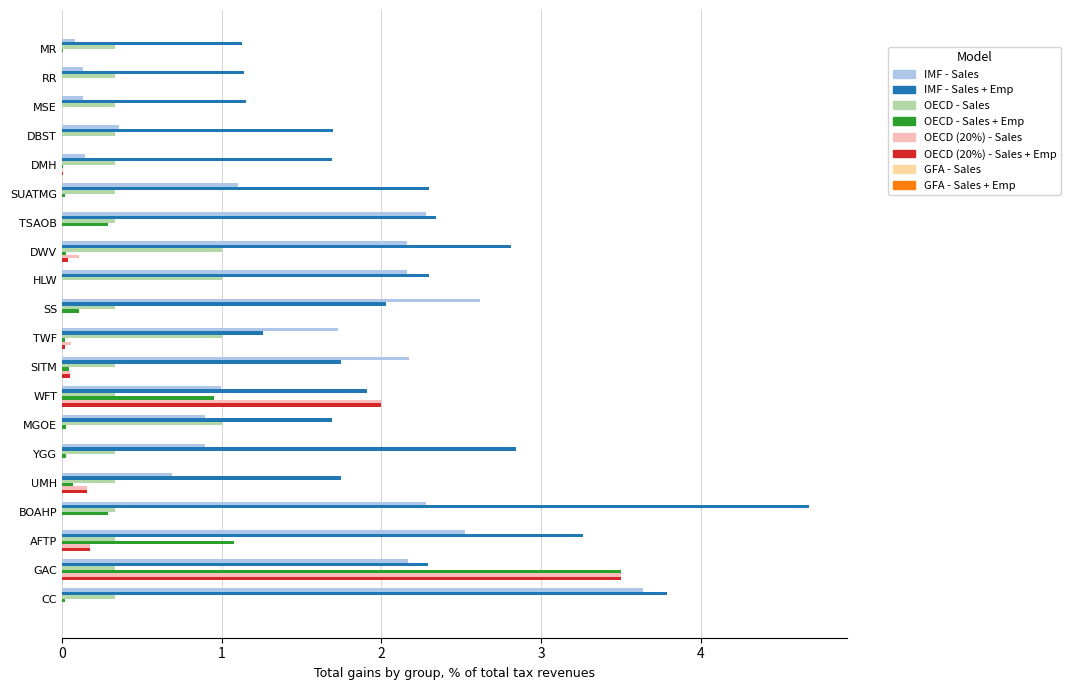

True or false: IMF - Sales has a value of 1.2 at MGOE.

False